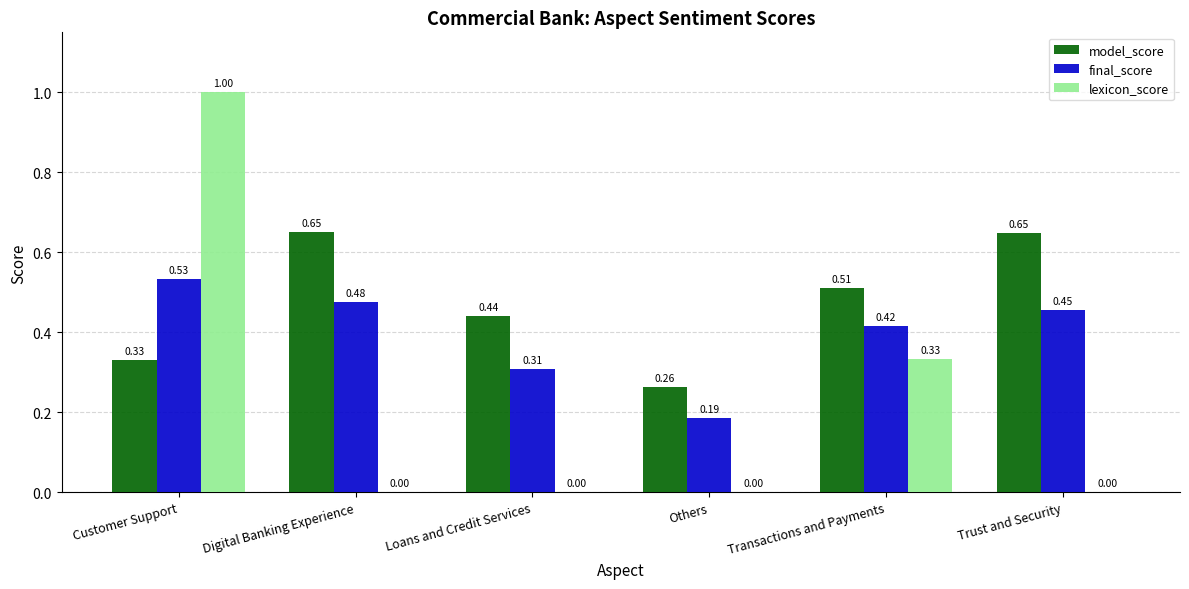

Between Digital Banking Experience and Loans and Credit Services, which series saw the biggest shift?

model_score